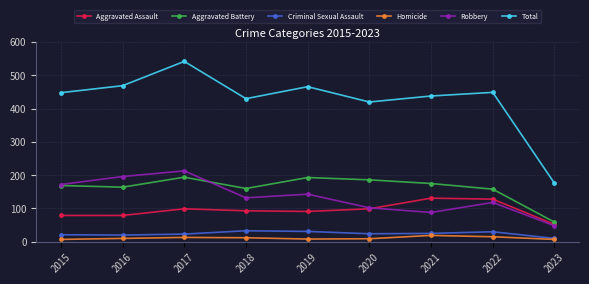

Between 2018 and 2023, which series saw the biggest shift?

Total